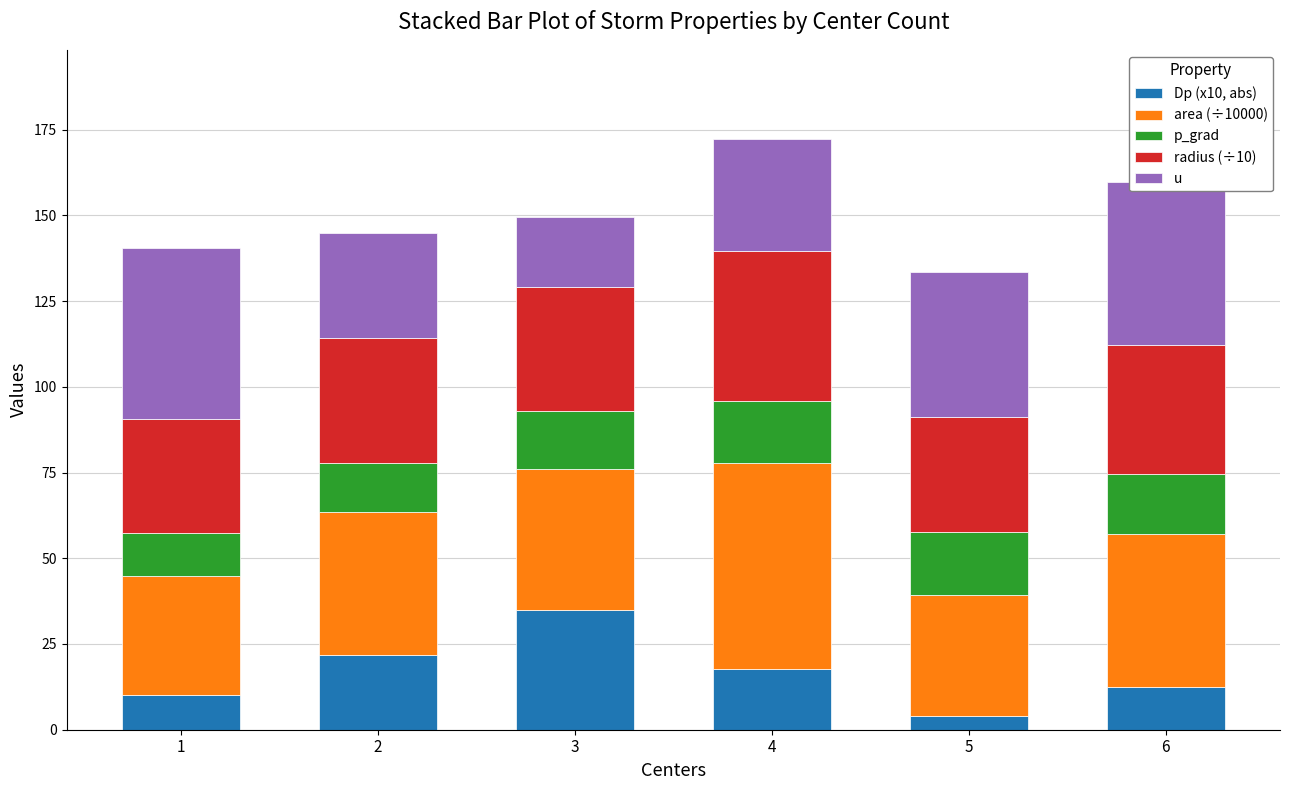

How many series are shown in this chart?

5